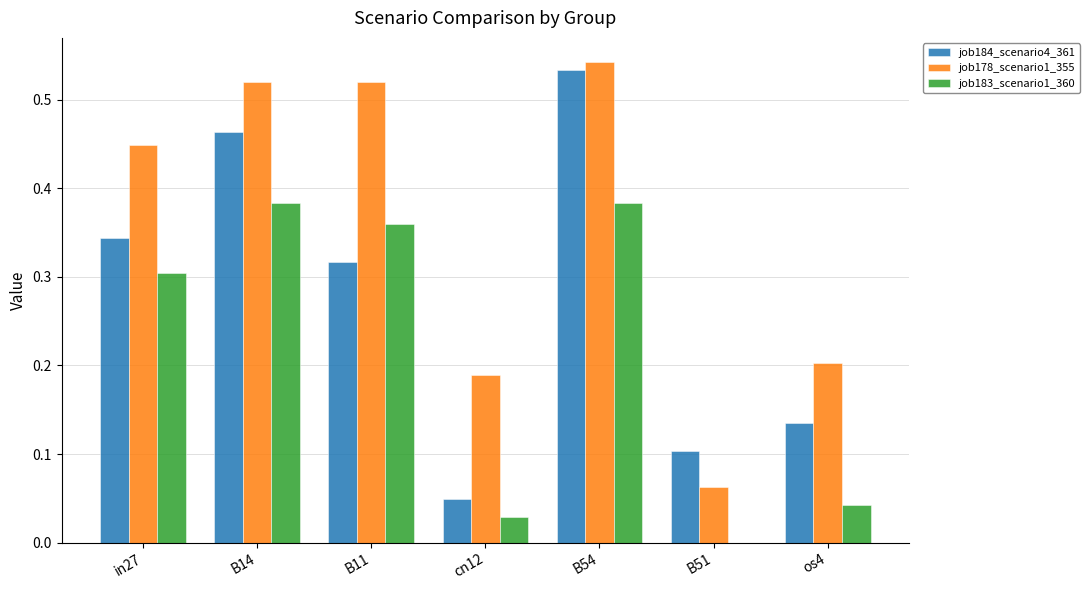

What is the sum of the job184_scenario4_361 values at in27 and B11?

0.7